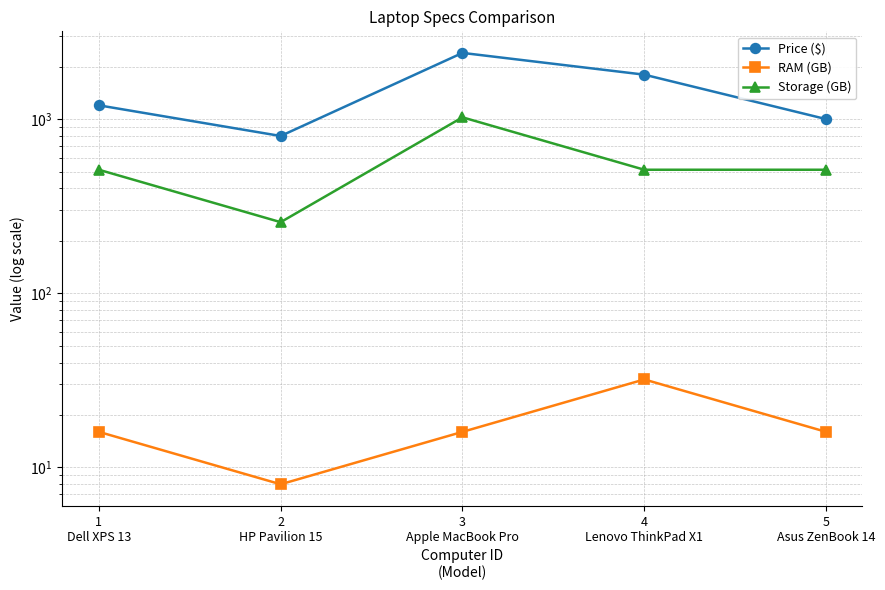

How many lines are shown in the chart?

3